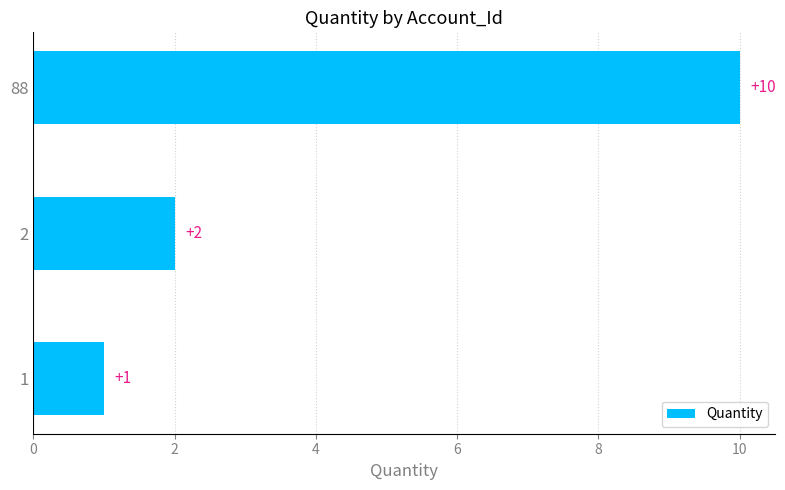

Reading bottom to top, what are all the values shown in this chart?

1=1	2=2	88=10